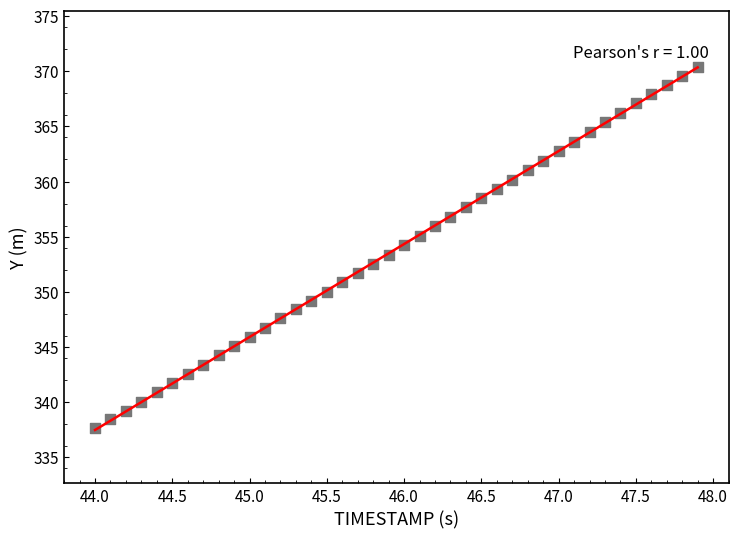

What is the range of Y values (max minus min)?

32.8